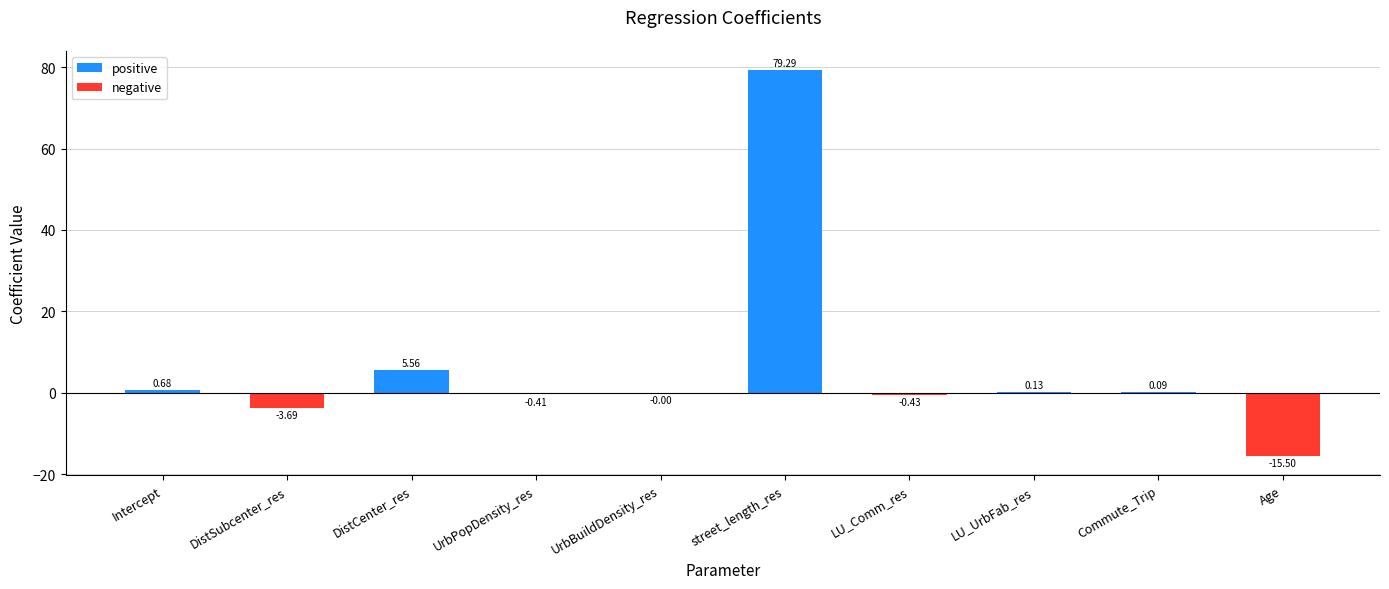

Are the bars grouped side by side (vs. stacked)?

No